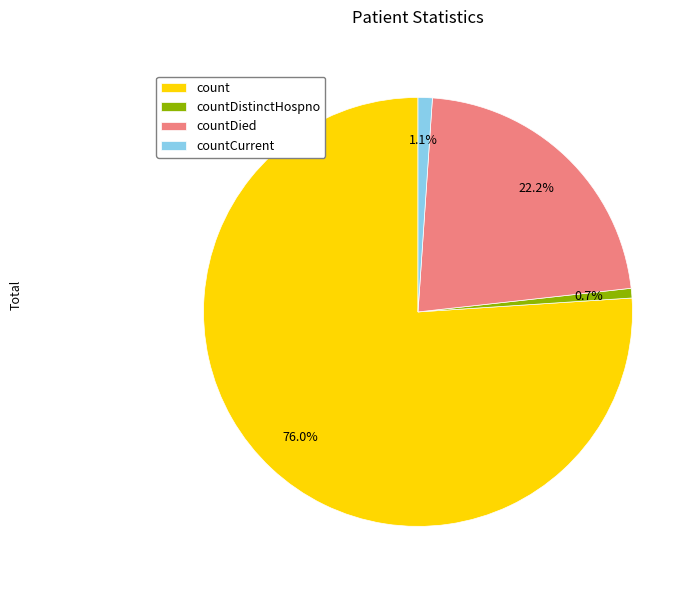

Between count and countDistinctHospno, which is larger?

count